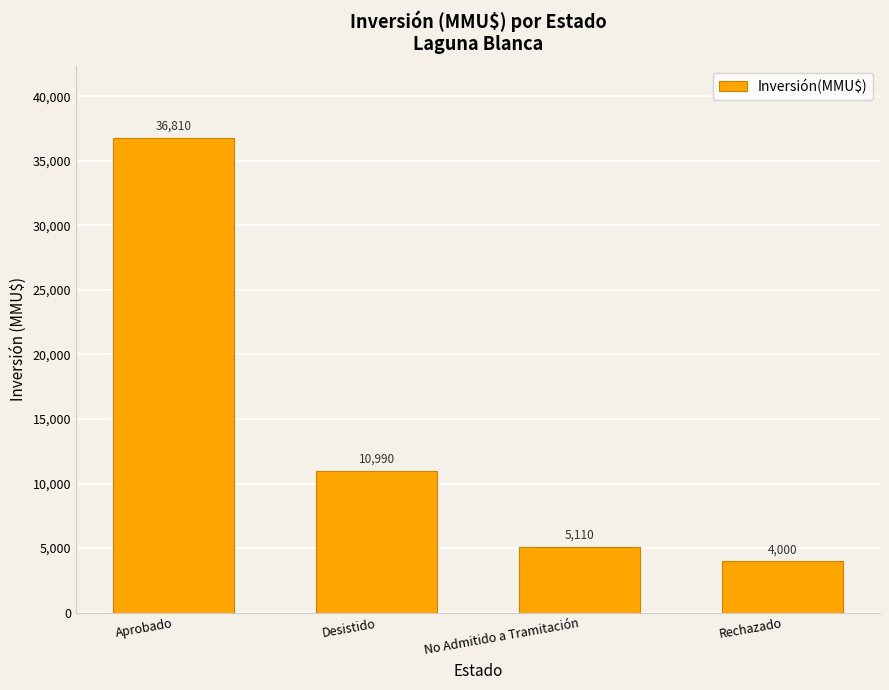

Reading left to right, transcribe all the data shown in this chart.

36810	10990	5110	4000